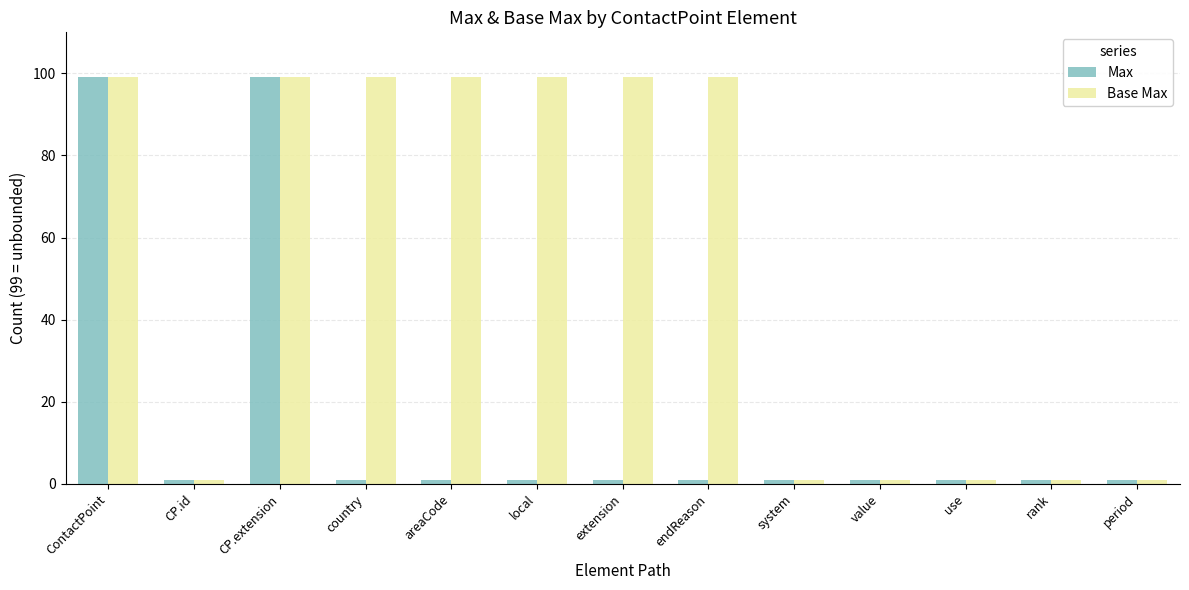

Reading right to left, what are all the values shown in this chart?

Max: 1	1	1	1	1	1	1	1	1	1	99	1	99
Base Max: 1	1	1	1	1	99	99	99	99	99	99	1	99